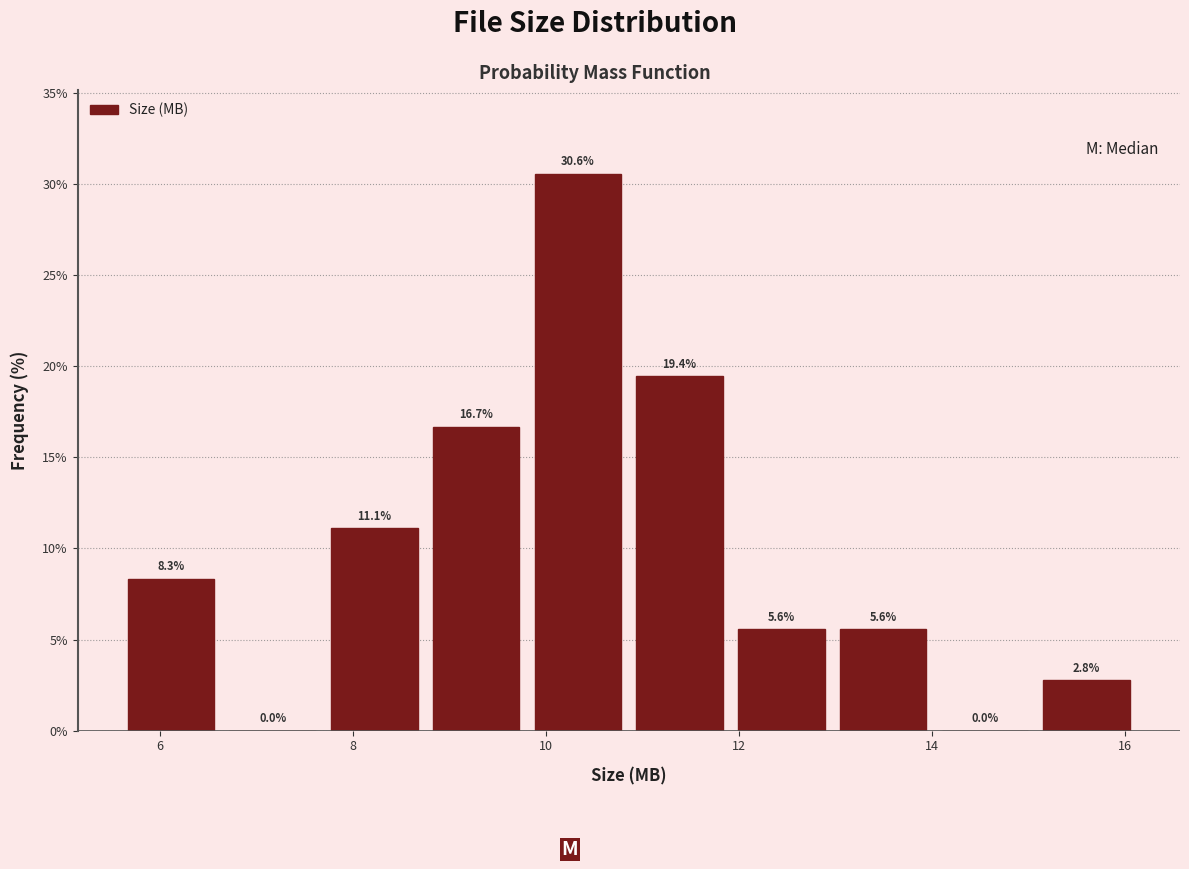

Which range on the x-axis has the tallest bar?

9.8 to 10.8